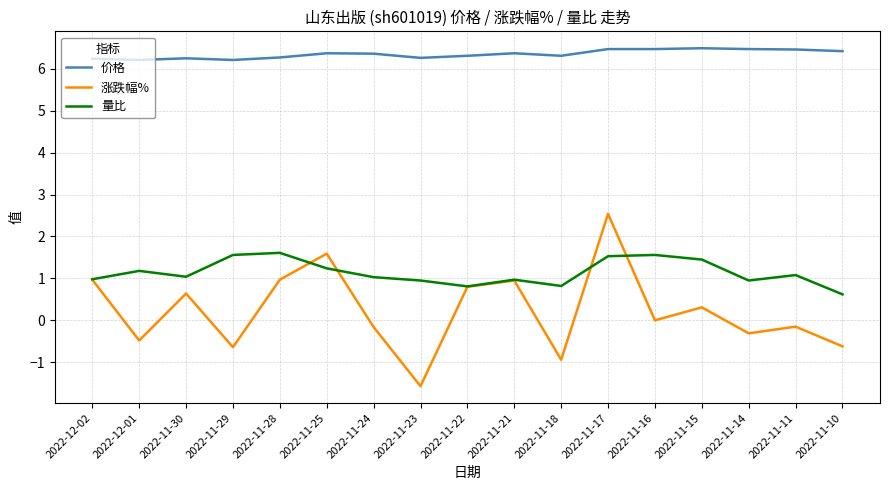

Which series changed the most between 2022-12-02 and 2022-11-23?

涨跌幅%